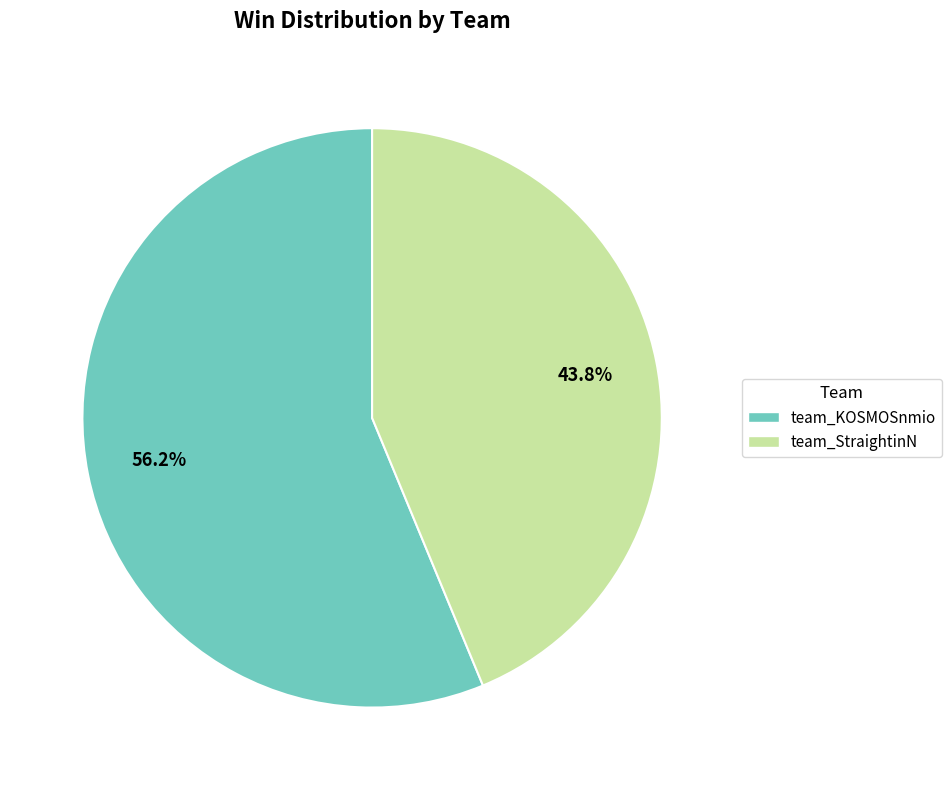

Between team_StraightinN and team_KOSMOSnmio, which is larger?

team_KOSMOSnmio